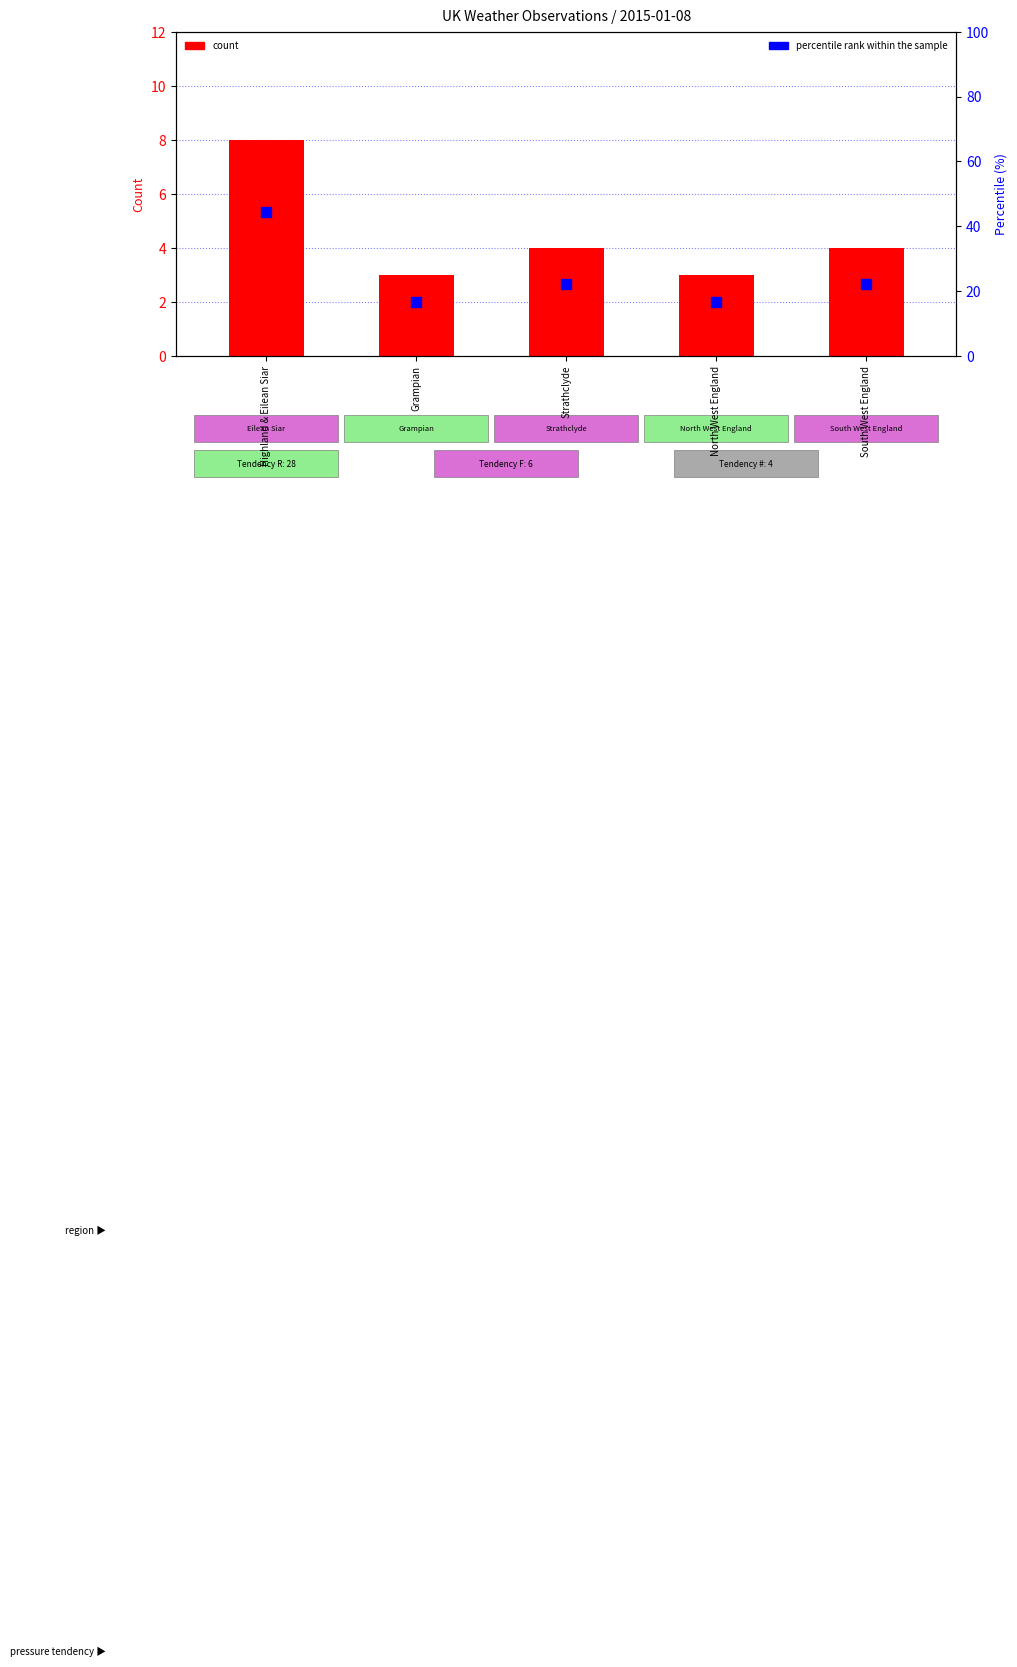

Which series has the largest total across all categories?

percentile rank within the sample